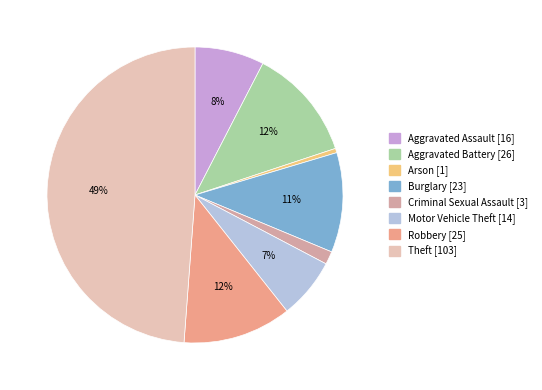

To the nearest percent, what is the average slice percentage?

12%